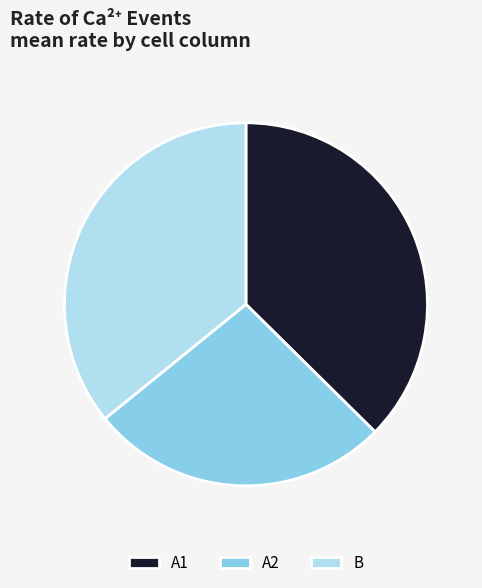

Is the sum of A2 and B greater than half?

Yes